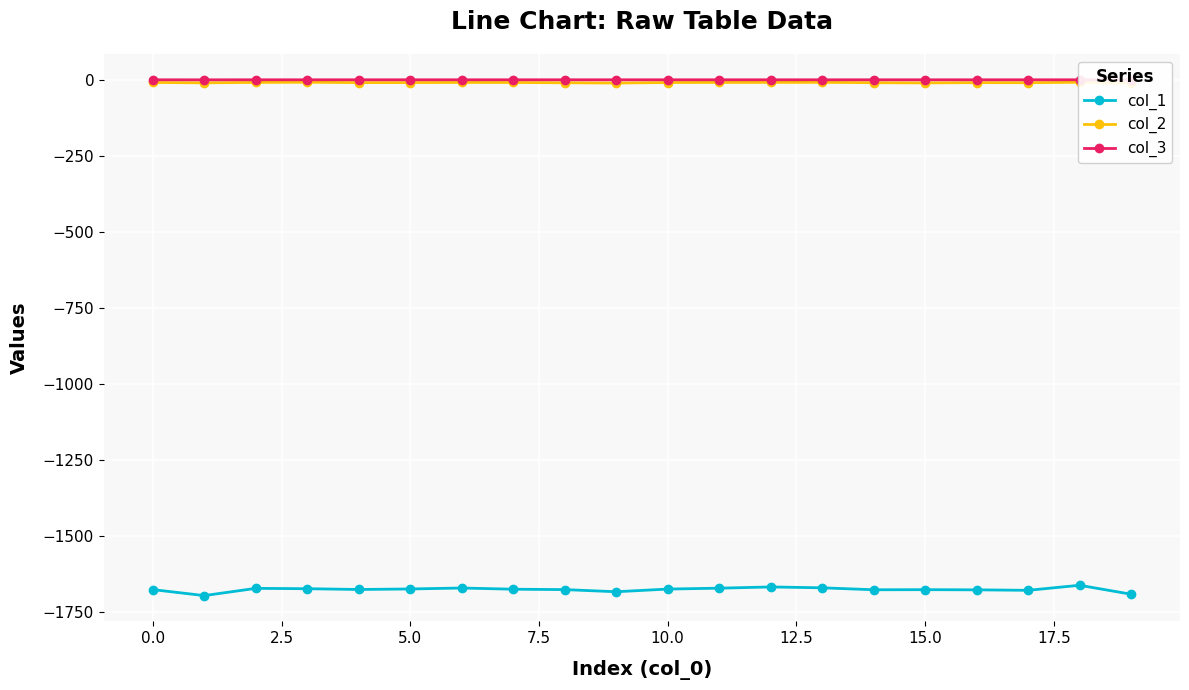

Does the chart display data point markers on the line(s)?

Yes